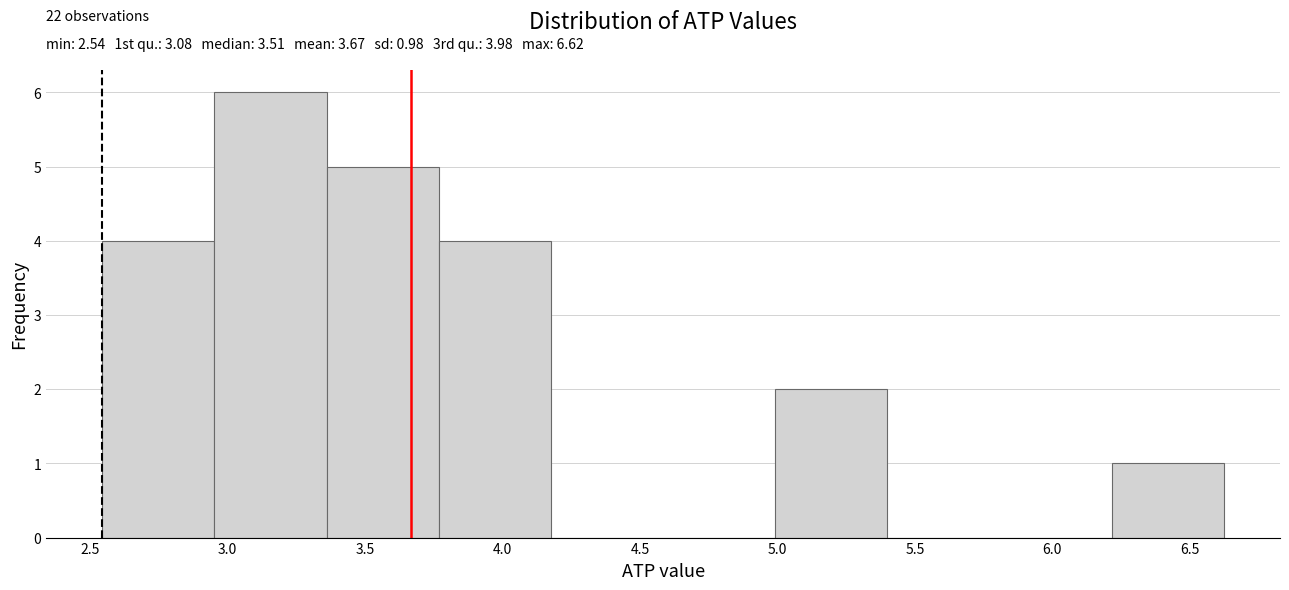

Over which range of the x-axis is the bar tallest?

2.95 to 3.35